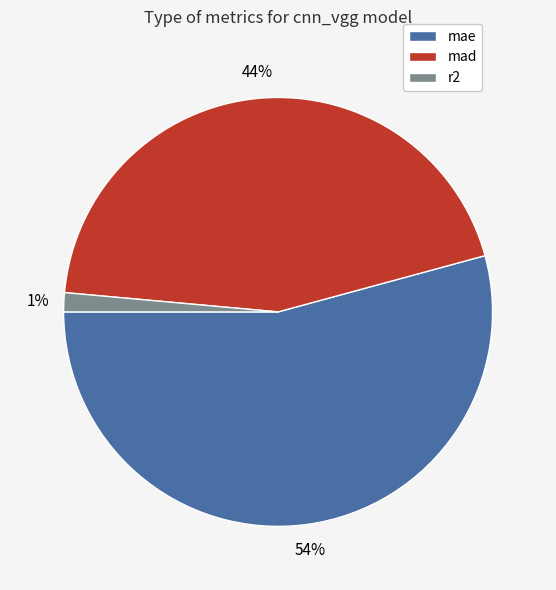

The r2 slice represents 1% of the pie. True or false?

True